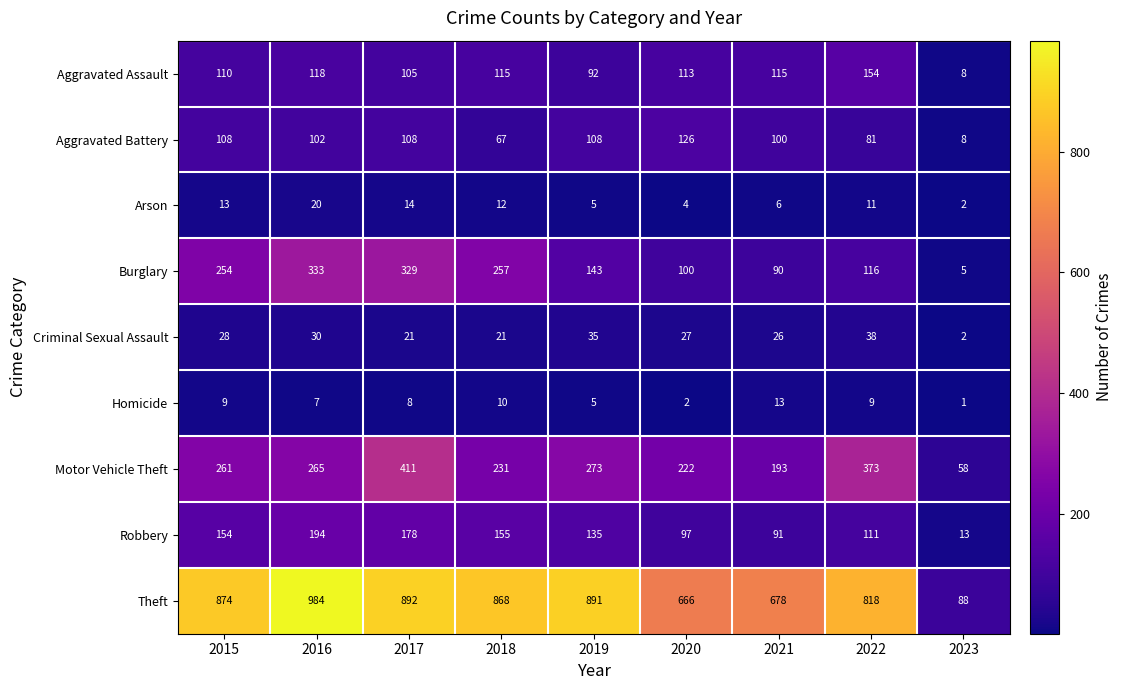

Rank the series by their maximum value, from highest to lowest.

Theft, Motor Vehicle Theft, Burglary, Robbery, Aggravated Assault, Aggravated Battery, Criminal Sexual Assault, Arson, Homicide